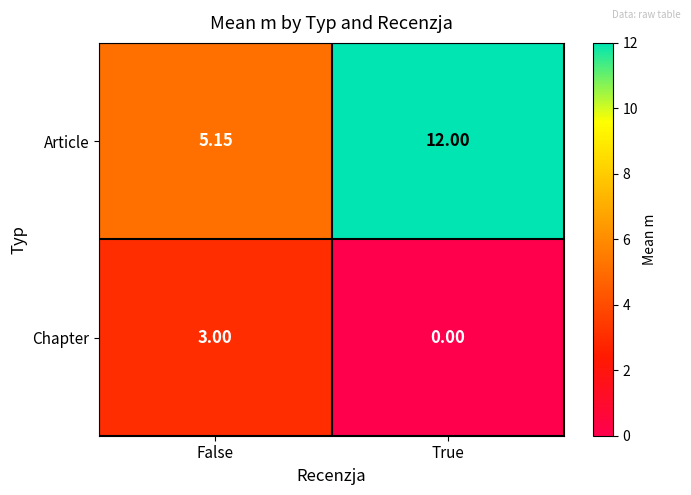

At which category does the chart reach its peak across all series?

True